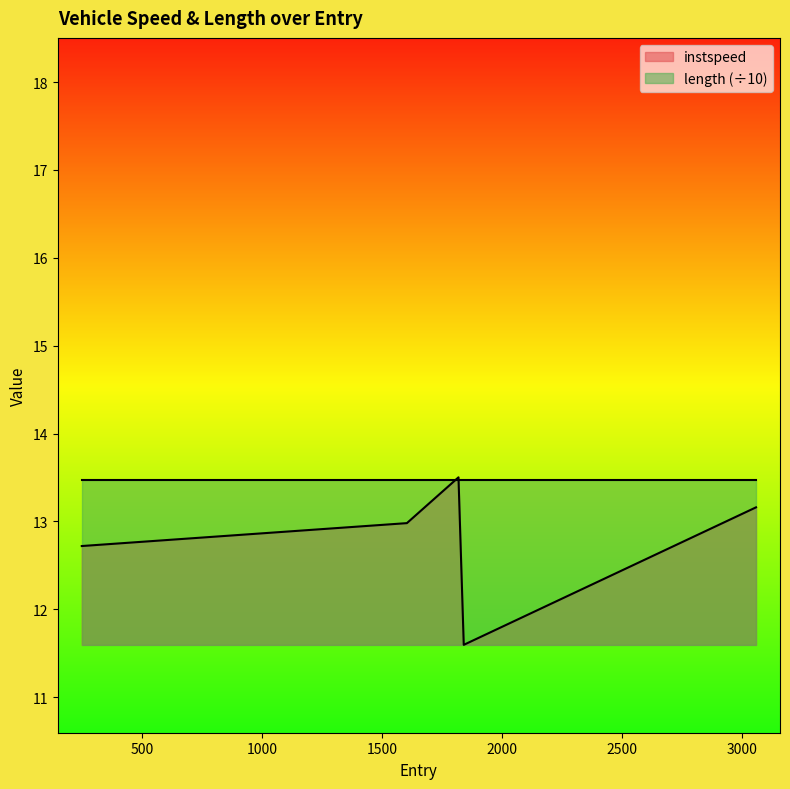

Reading right to left, transcribe all the data shown in this chart.

3058.0=13.2	1840.0=11.6	1818.0=13.5	1603.0=13.0	248.0=12.7